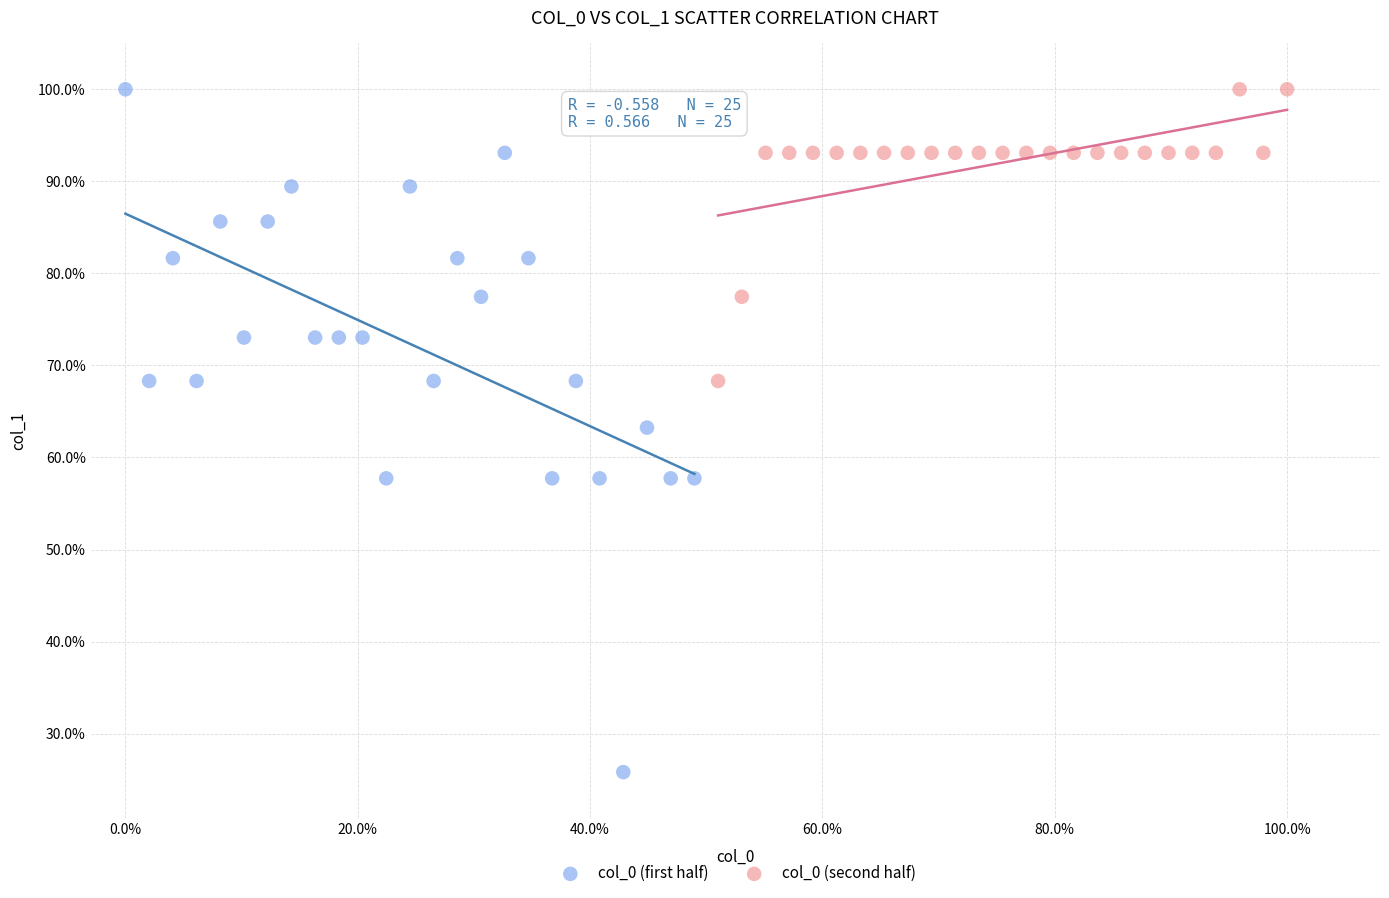

What are all the series names shown in the legend?

col_0 (first half), col_0 (second half)